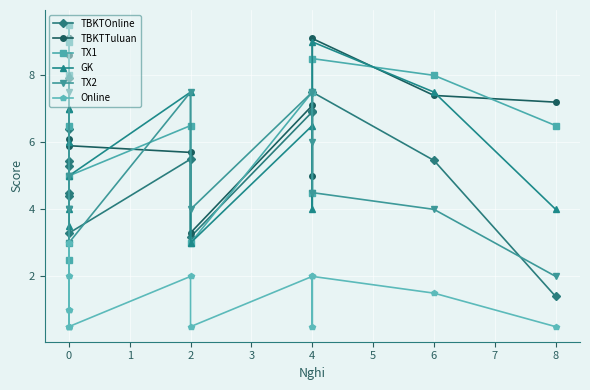

How many interior local valleys does the GK series have?

4